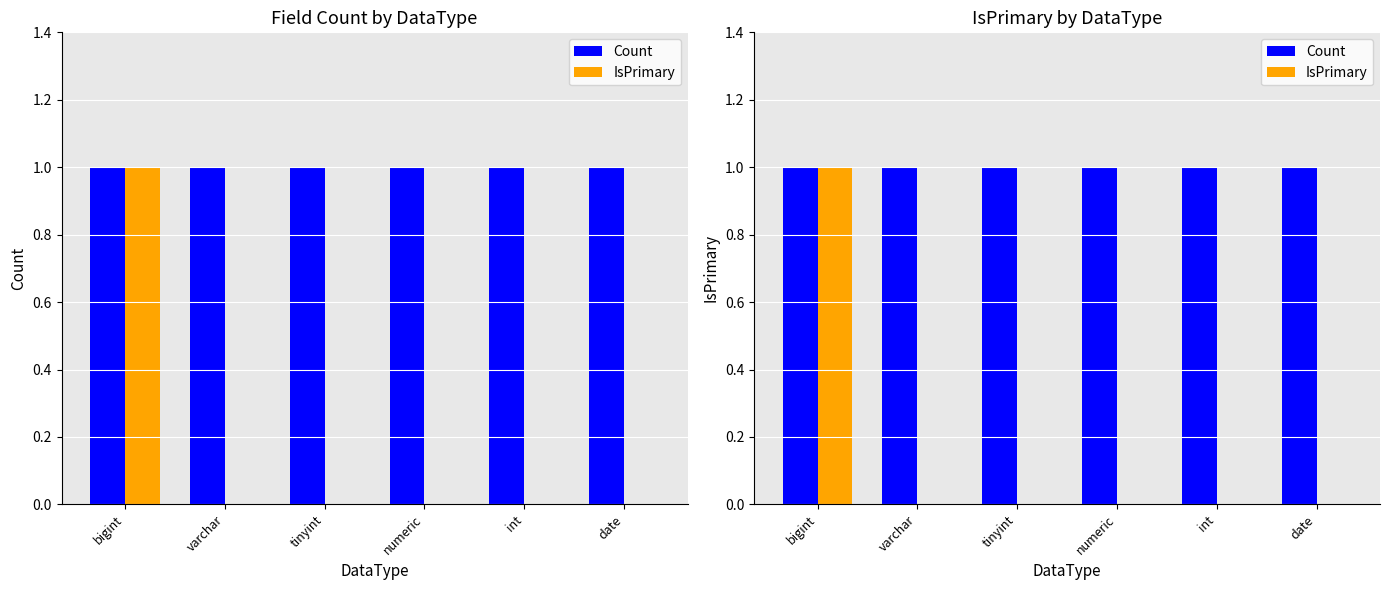

At which label is Count closest to 1?

bigint